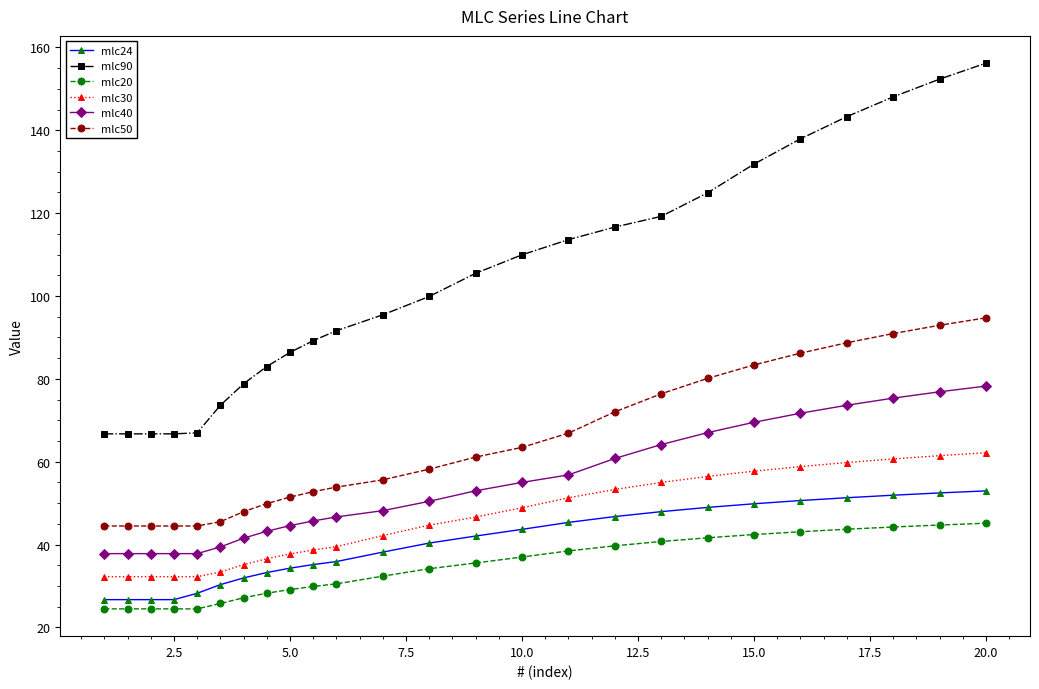

Rank the series by their maximum value, from highest to lowest.

mlc90, mlc50, mlc40, mlc30, mlc24, mlc20